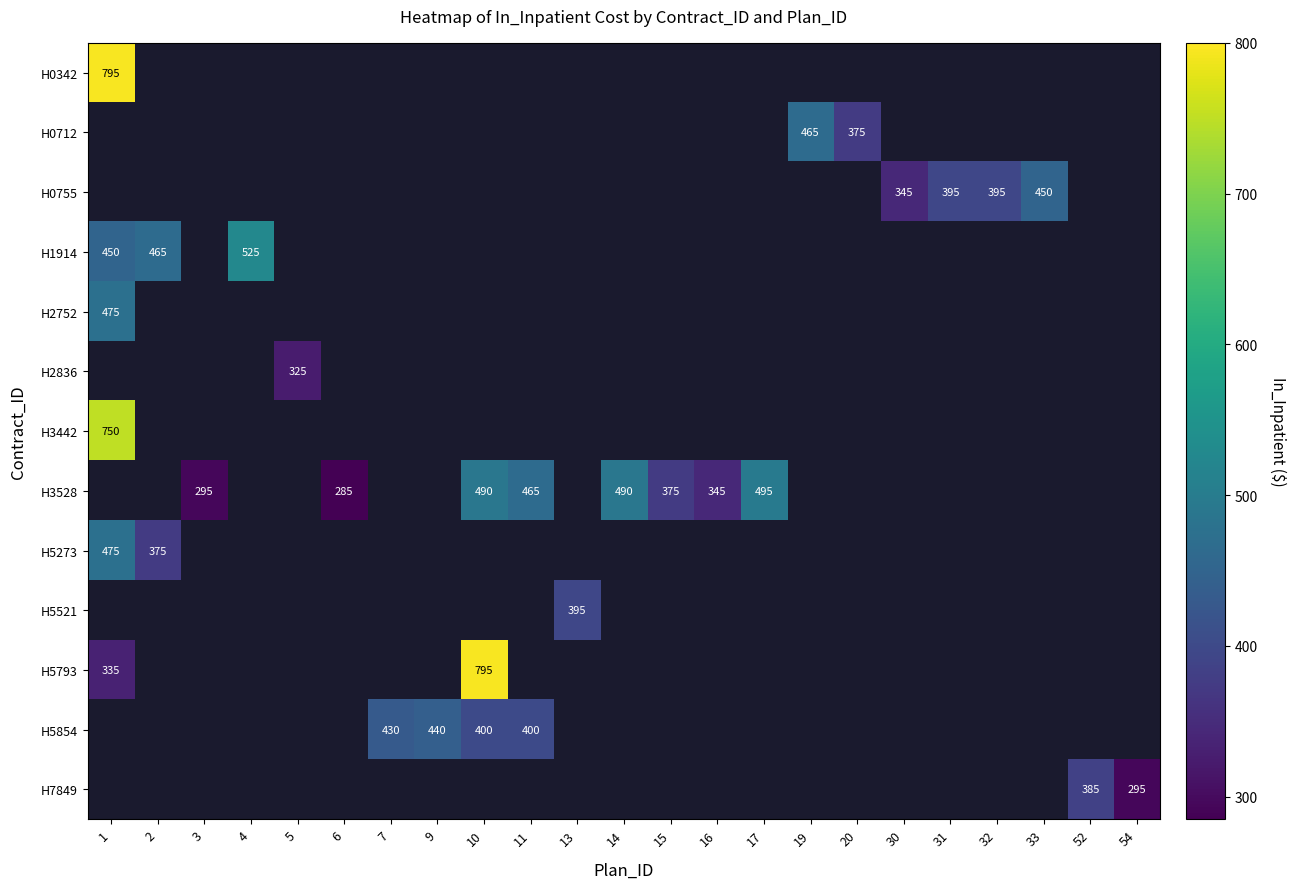

At how many categories does at least one series exceed 740?

2